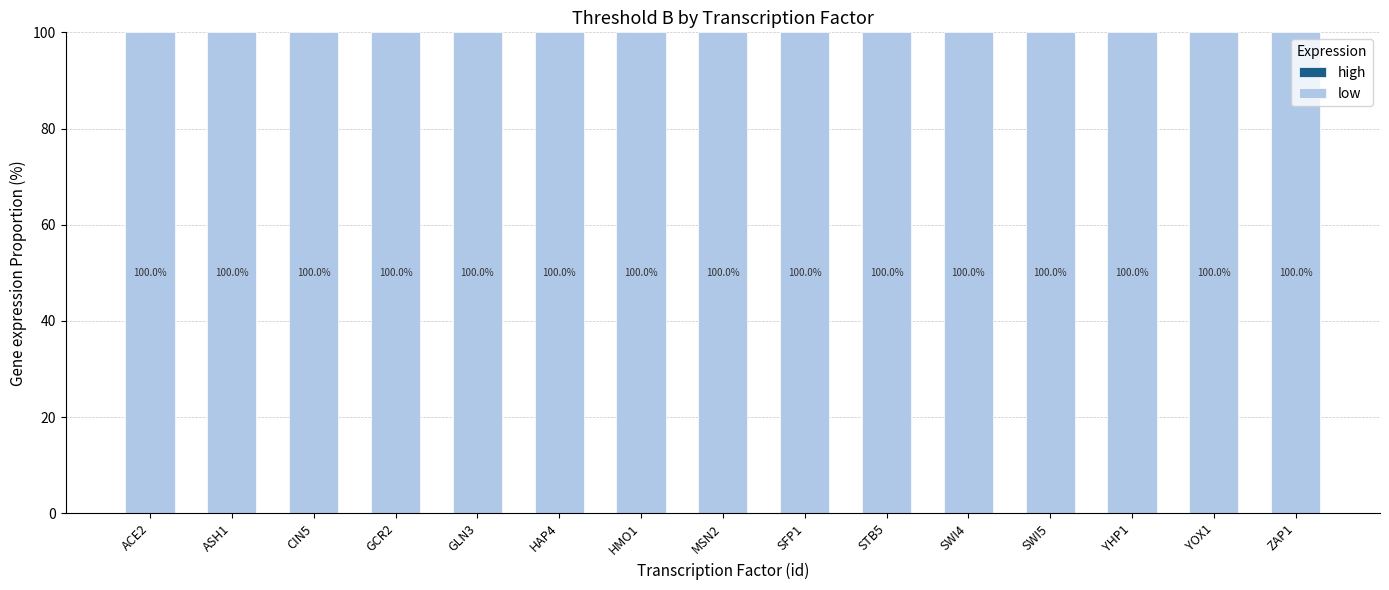

Is it true that low equals 173 at GCR2?

False